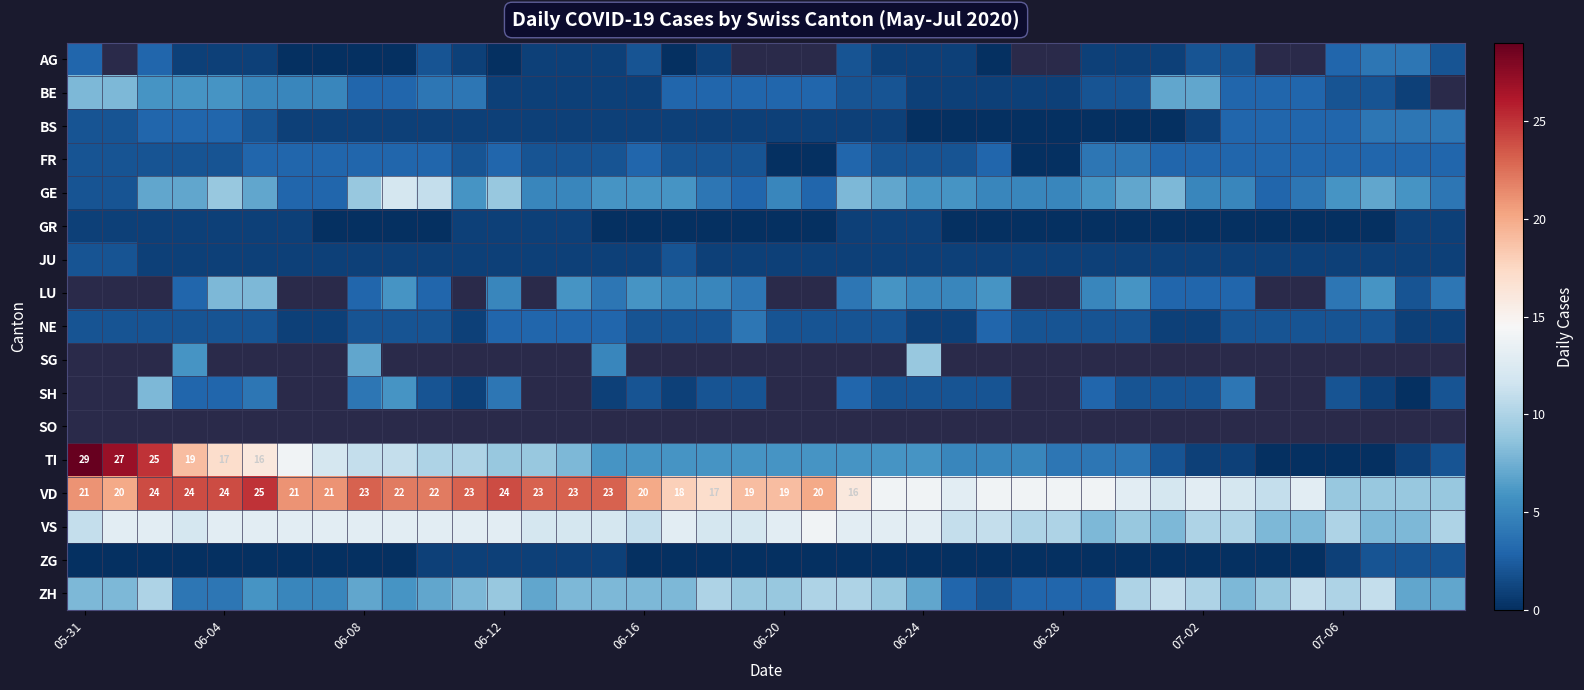

At which category does the chart reach its peak across all series?

05-31